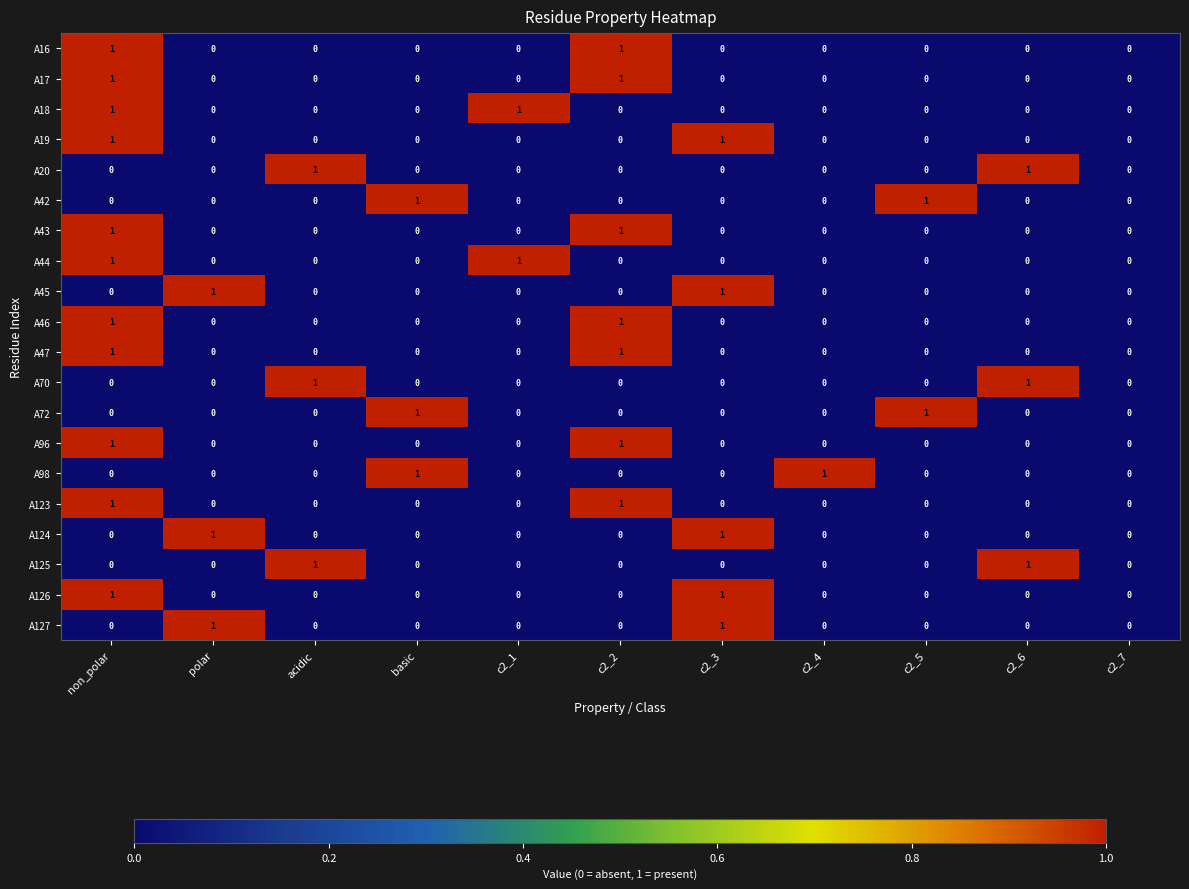

How many distinct data groups are displayed?

20